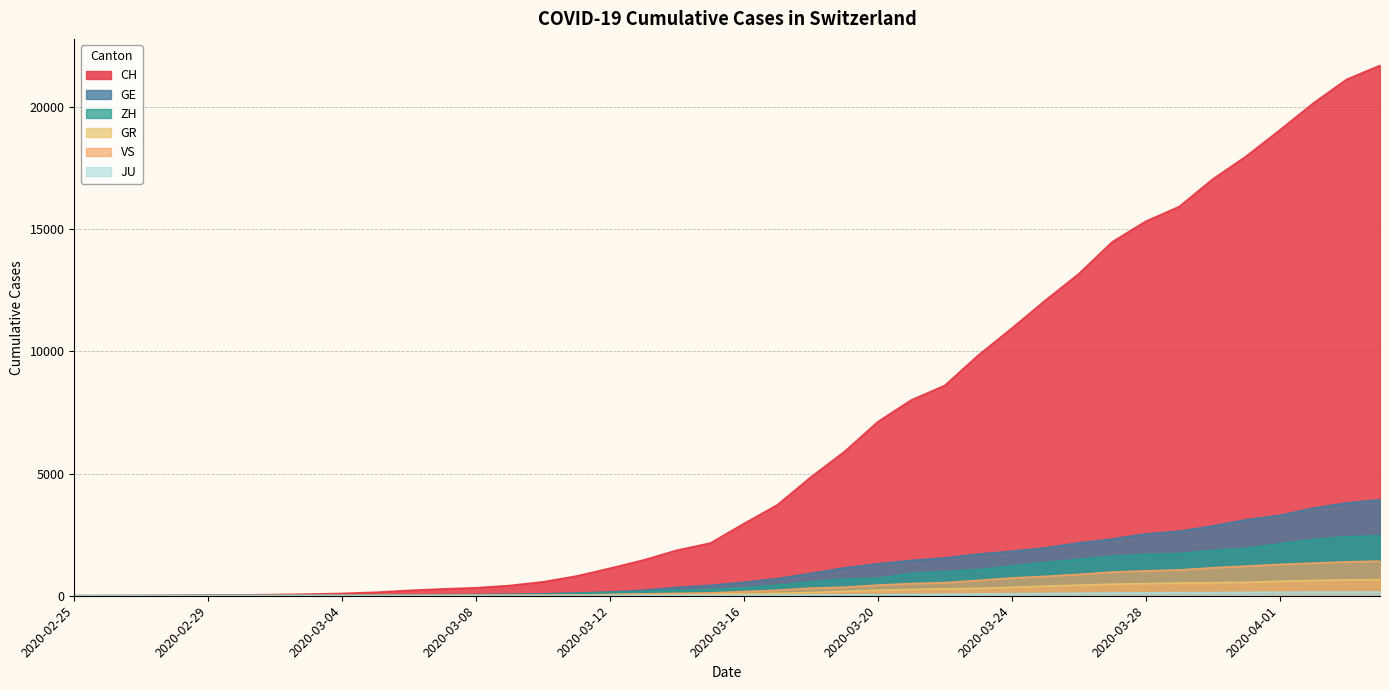

True or false: GE and CH cross at least once.

False